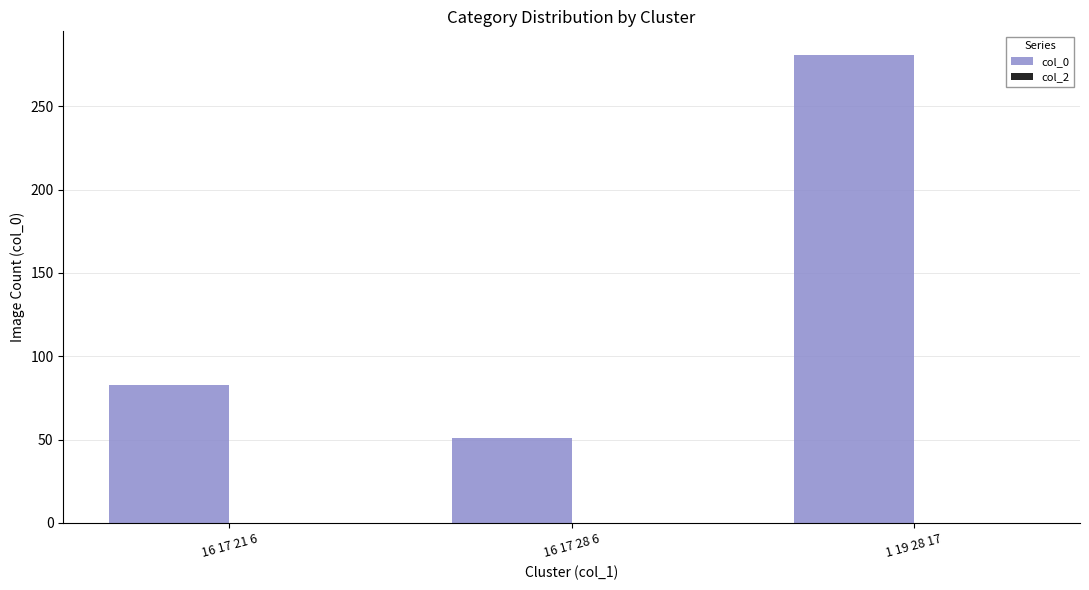

What is the ratio of the value at 1 19 28 17 to the value at 16 17 21 6?

3.4